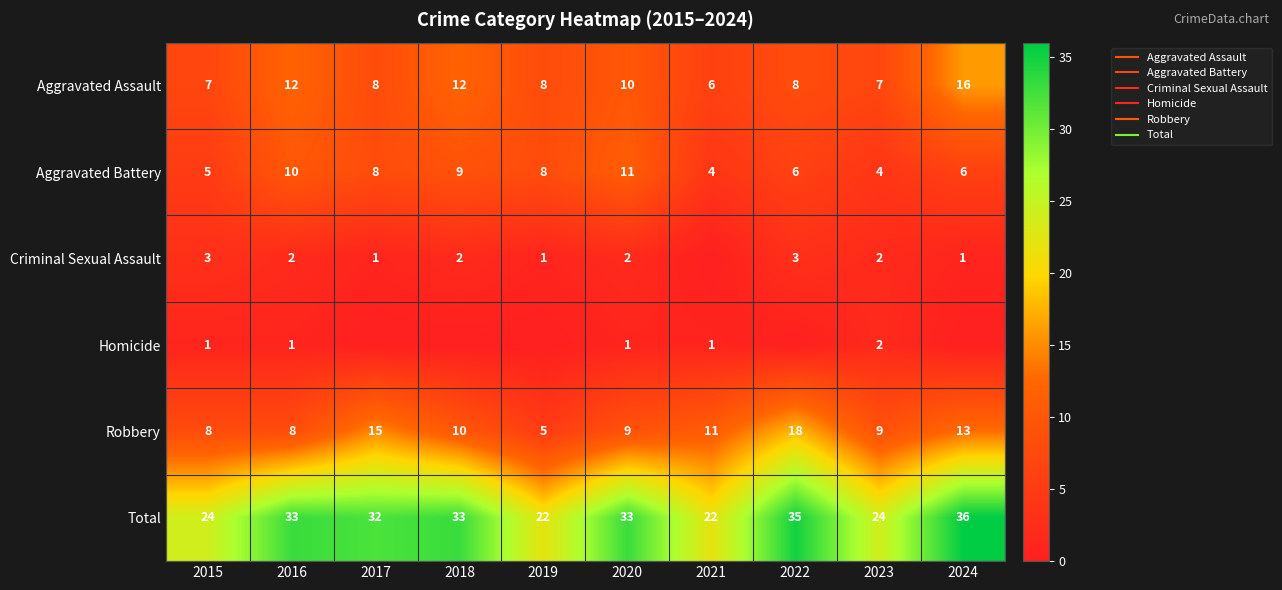

At which category does the chart reach its peak across all series?

2024